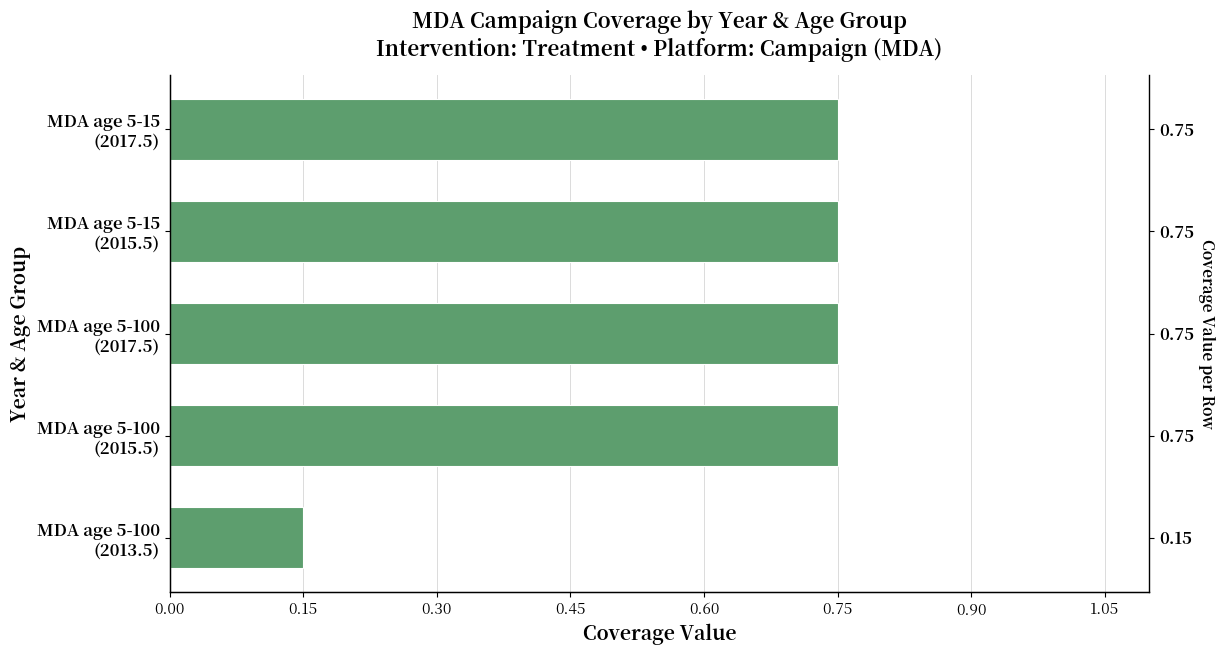

What is the change in value from MDA age 5-100 (2013.5) to MDA age 5-100 (2015.5)?

+0.6